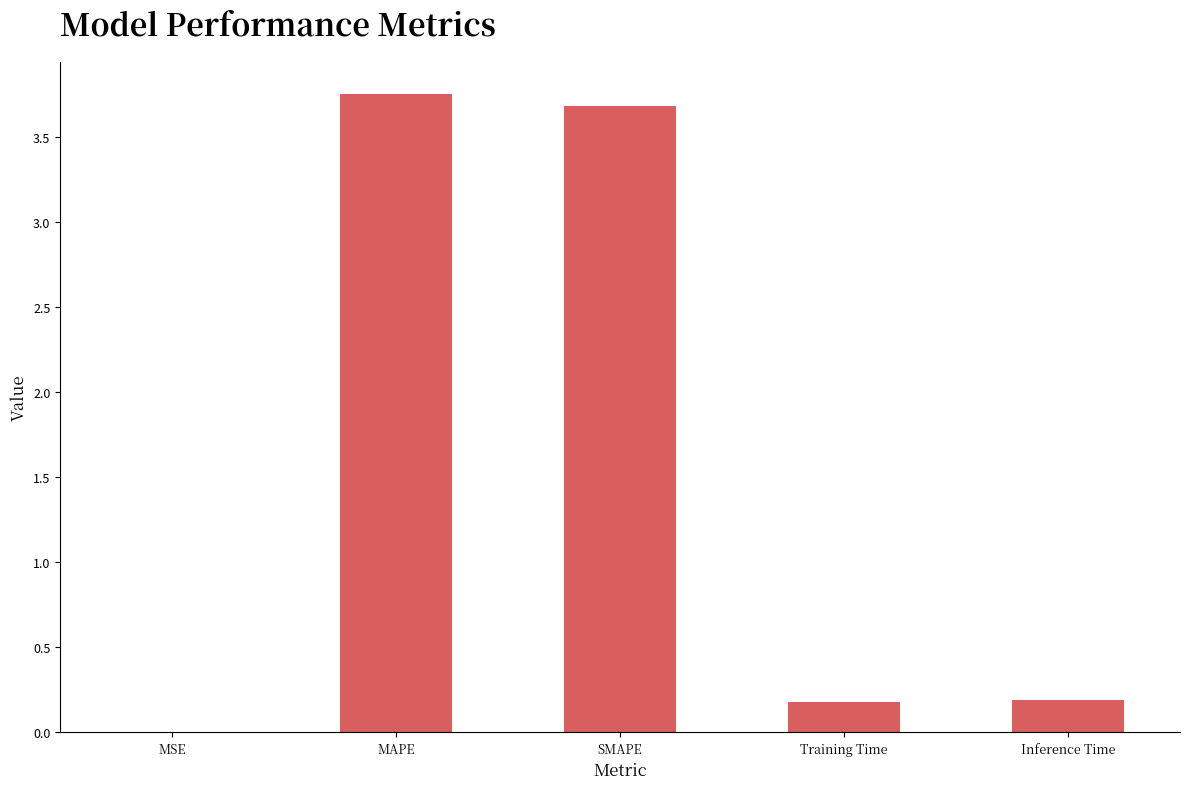

What is the sum of all values?

7.8